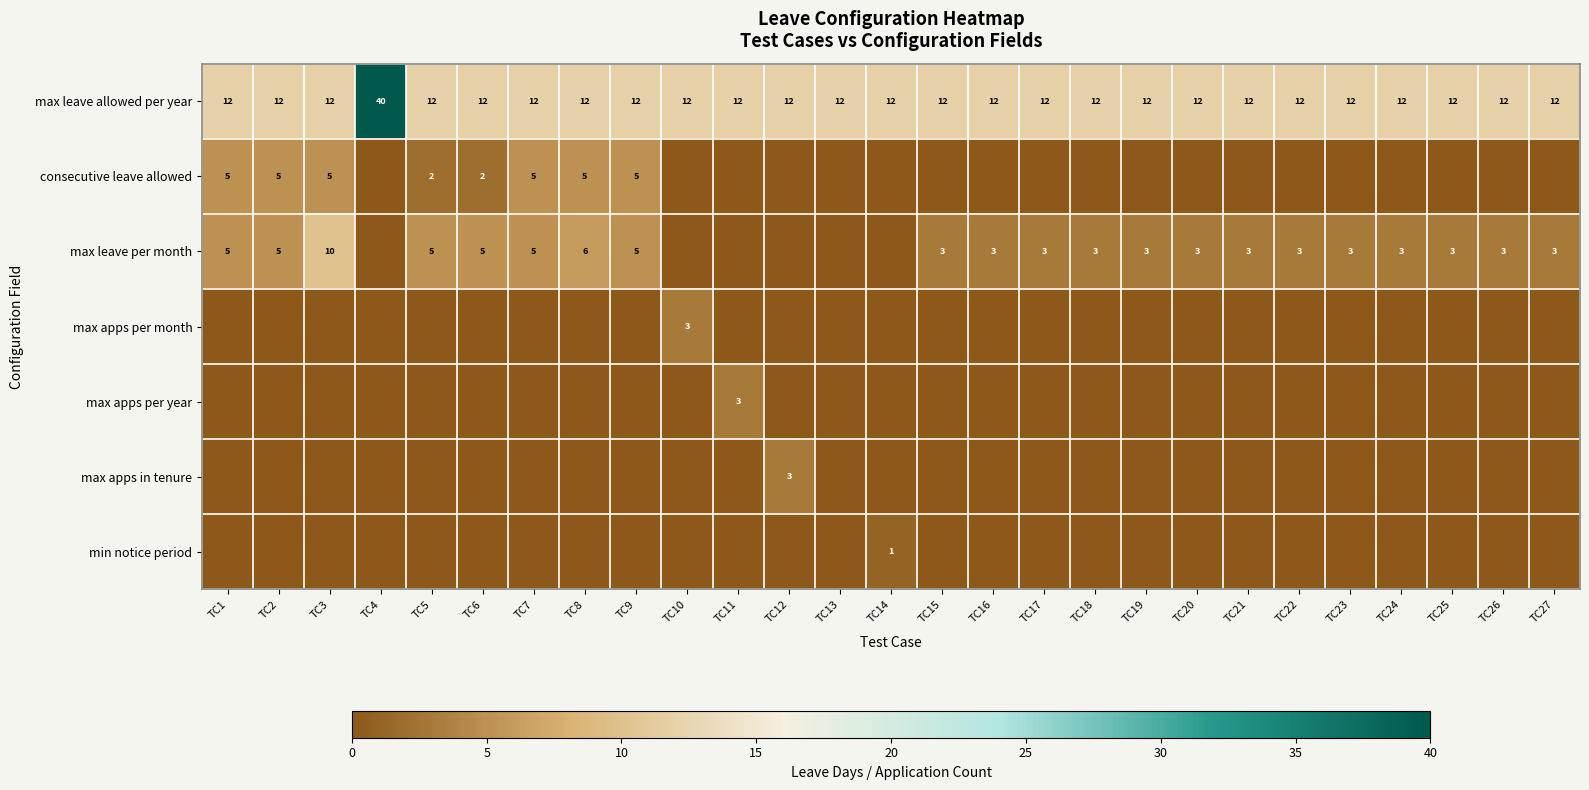

What is the lowest value of the max leave allowed per year series?

12